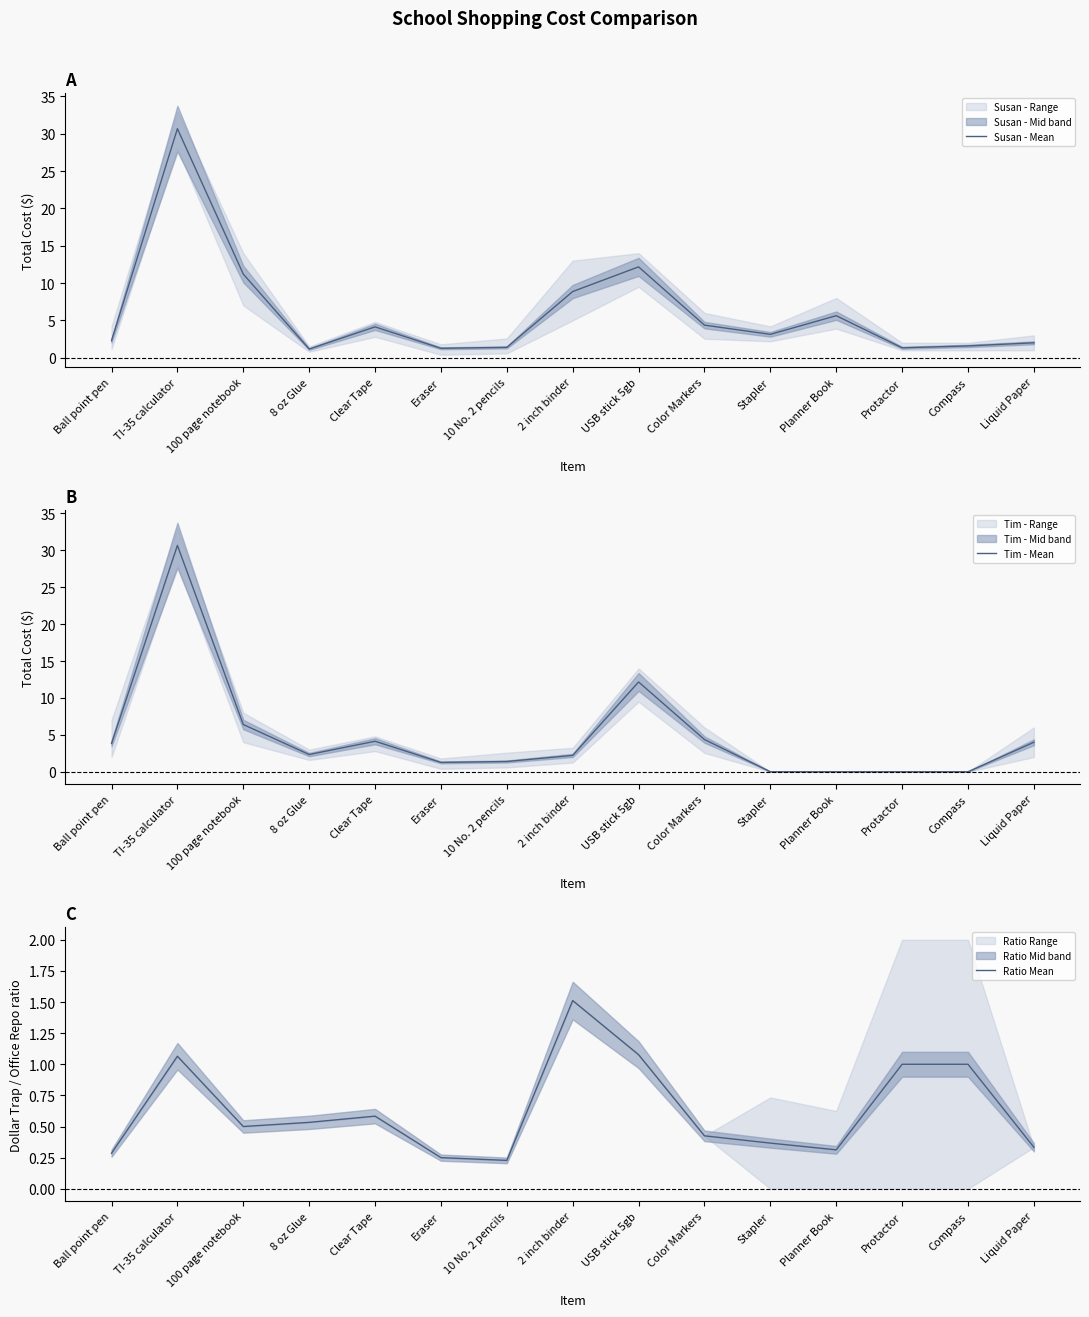

How many times do Tim - Mean and Ratio Mean cross each other?

2